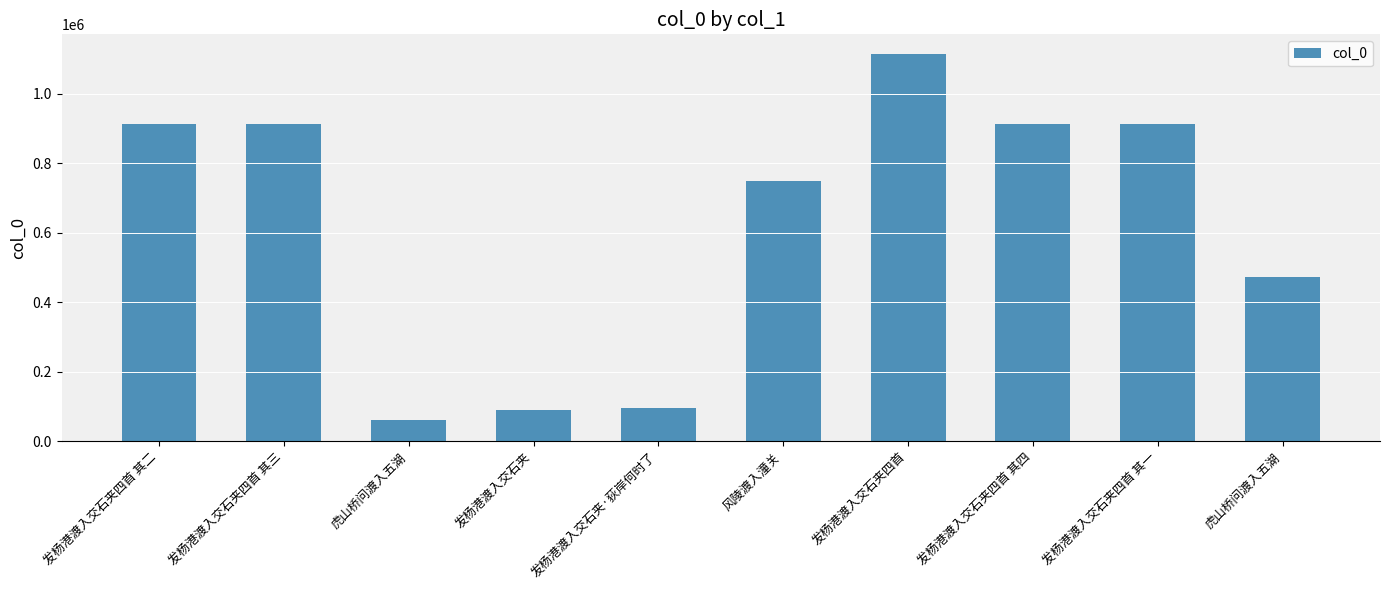

What is the label of the 1st bar from the right?

虎山桥问渡入五湖